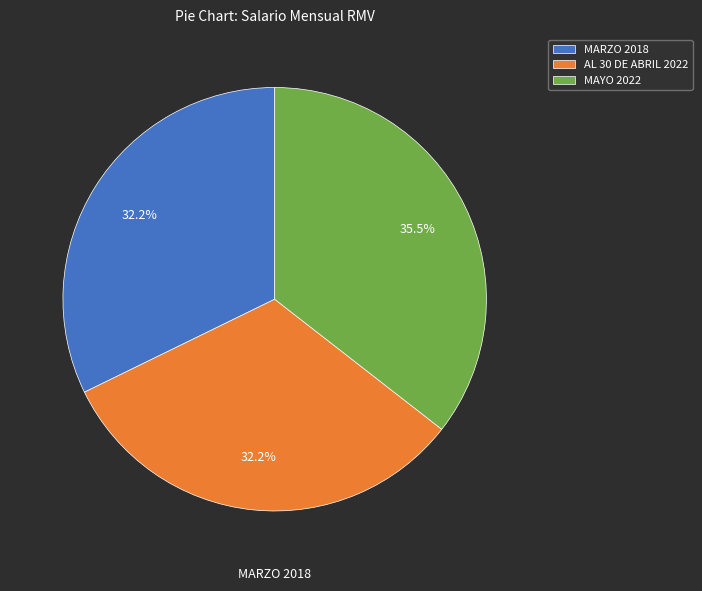

What is the total percentage of MAYO 2022 and MARZO 2018?

67.8%